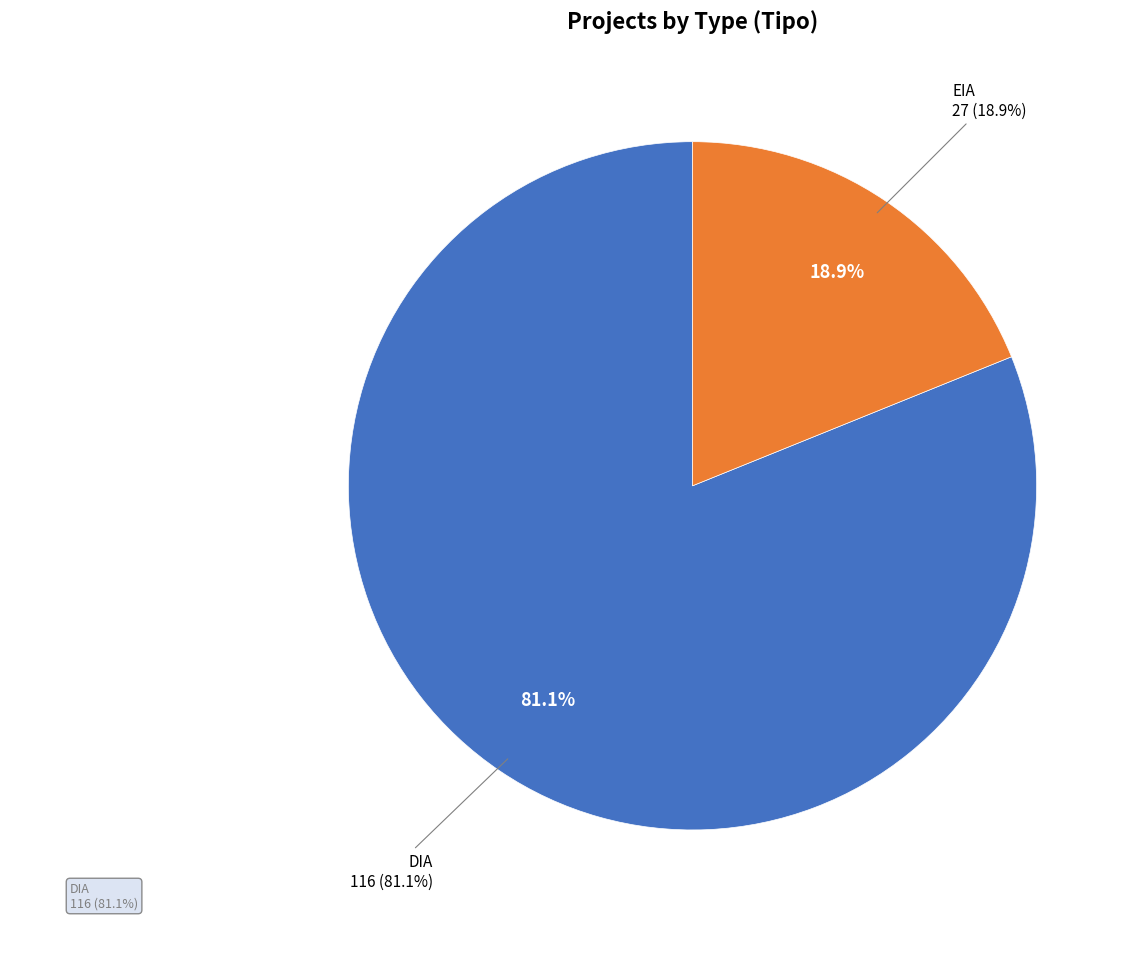

What is the majority slice?

DIA